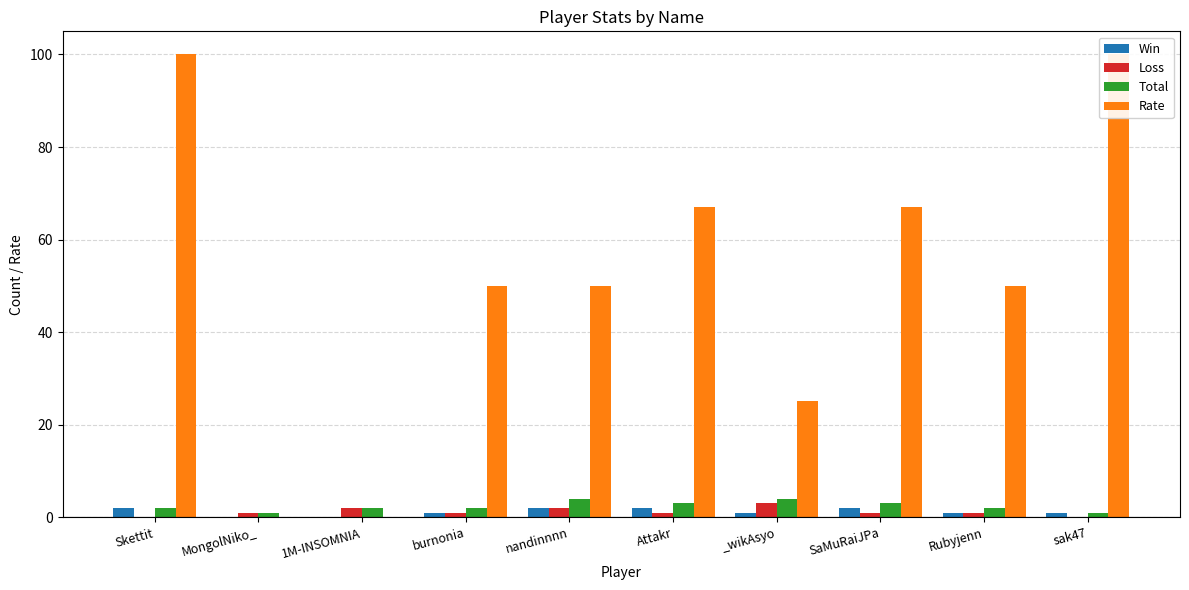

What is the sum of the Rate values at Rubyjenn and SaMuRaiJPa?

117